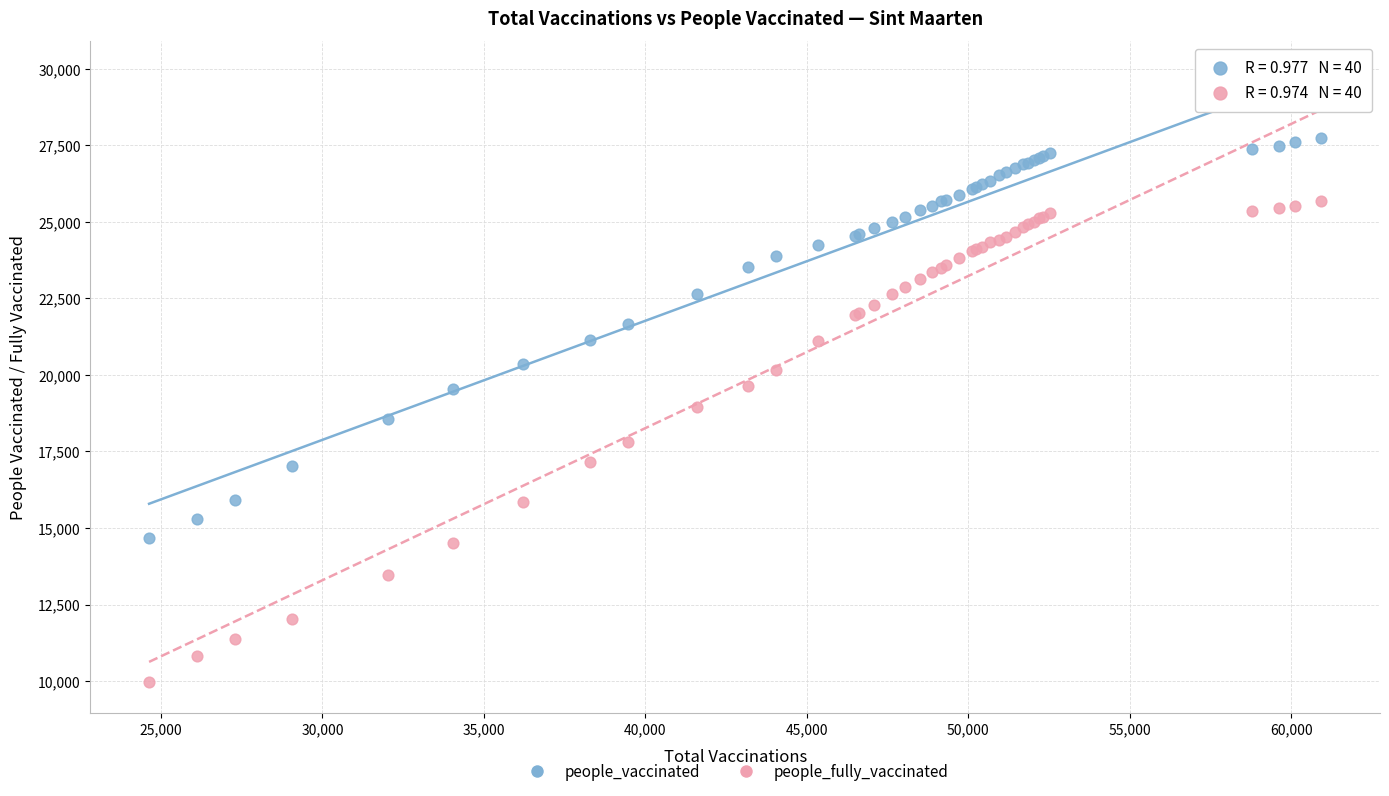

Which series reaches the minimum Y coordinate?

people_fully_vaccinated